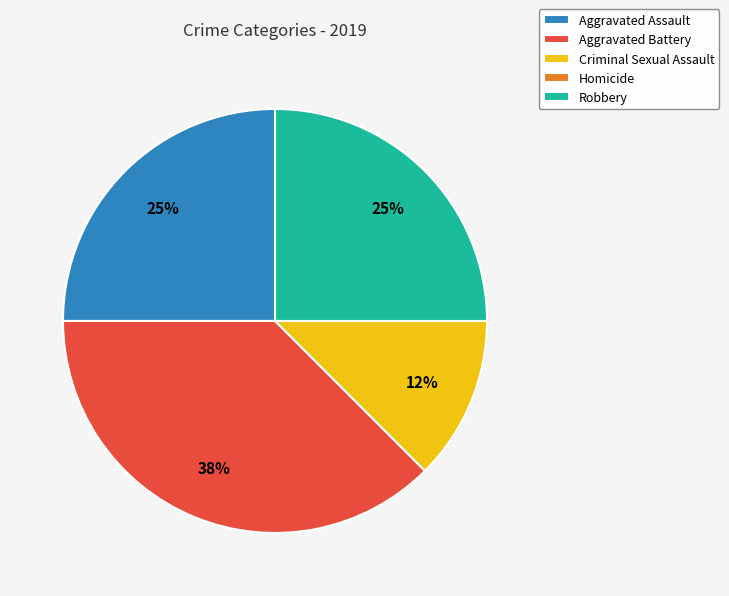

Do Criminal Sexual Assault and Aggravated Assault together represent more than half of the pie?

No